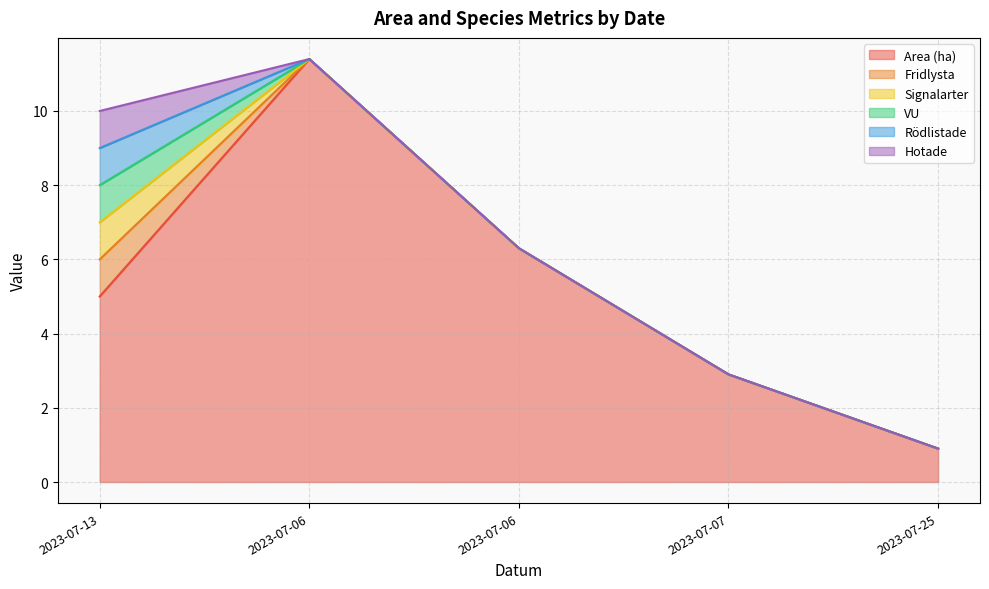

Read the Area (ha) value at 2023-07-13.

5.0